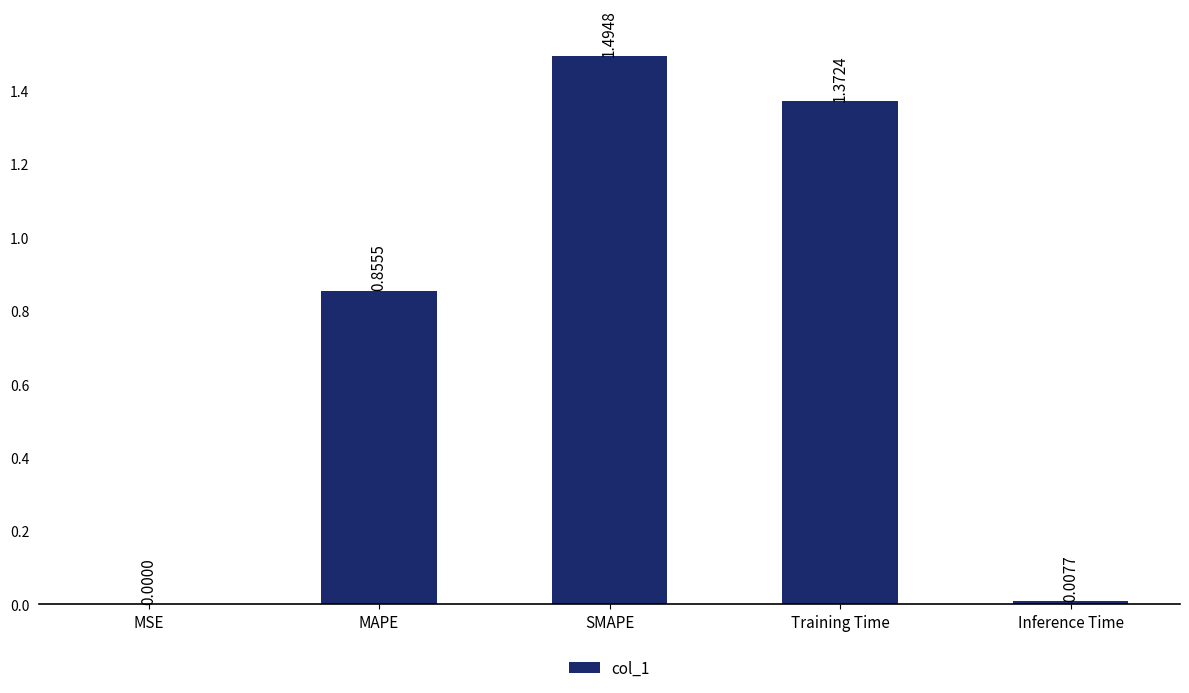

Is it true that the value at SMAPE is 1.5?

True